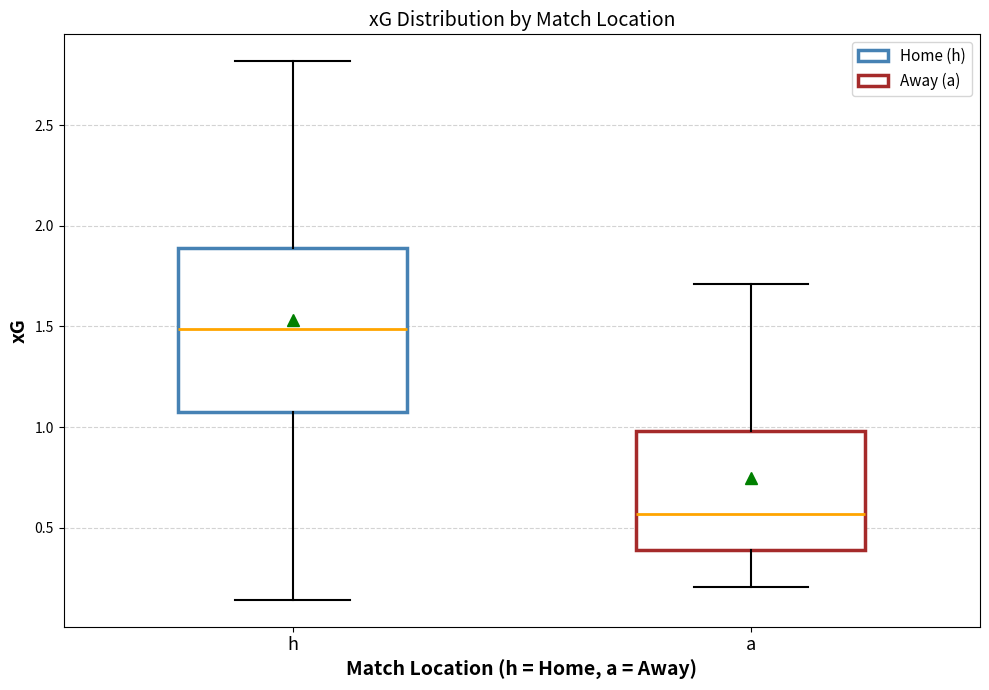

Reading left to right, transcribe this box plot: for each box, give where its median line is, the range the box spans, and where its two whiskers end, as read against the y-axis. The values are not printed on the chart, so give them approximately, as read against the axis.

h: median 1.50, box 1.10 to 1.90, whiskers 0.15 to 2.80
a: median 0.55, box 0.40 to 1.00, whiskers 0.20 to 1.70